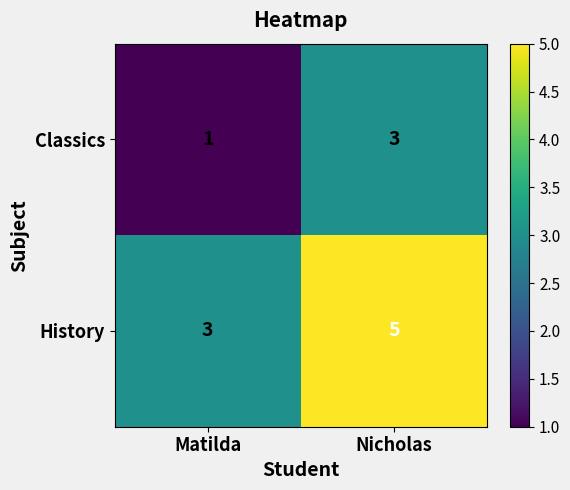

What is the sum of all History values?

8